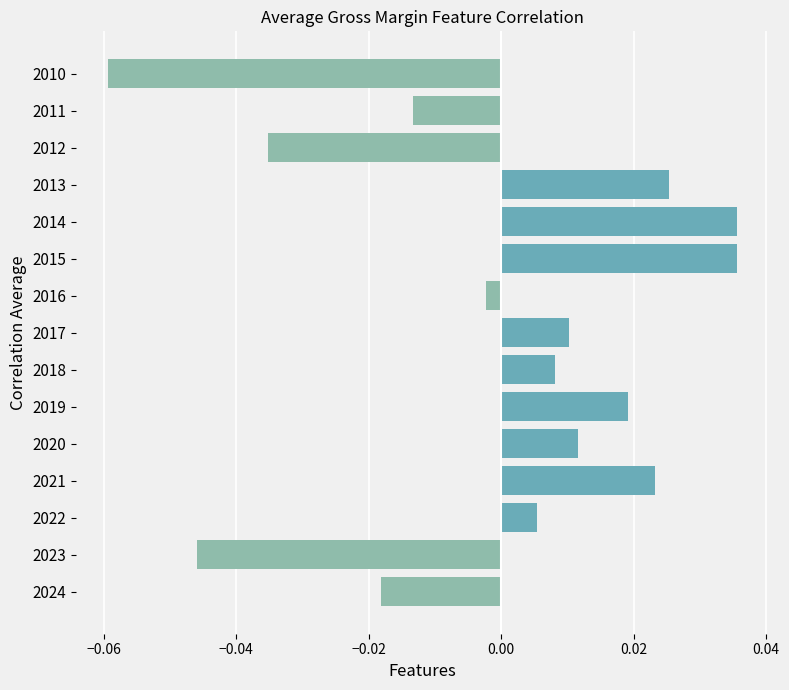

Between 2010 and 2016, which is larger?

2016